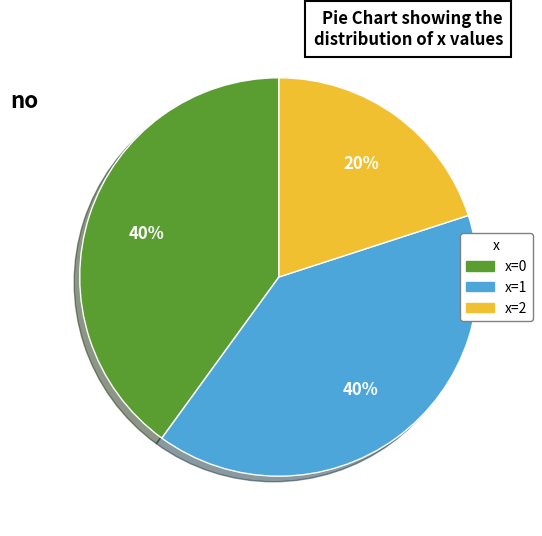

How many slices are in this pie chart?

3